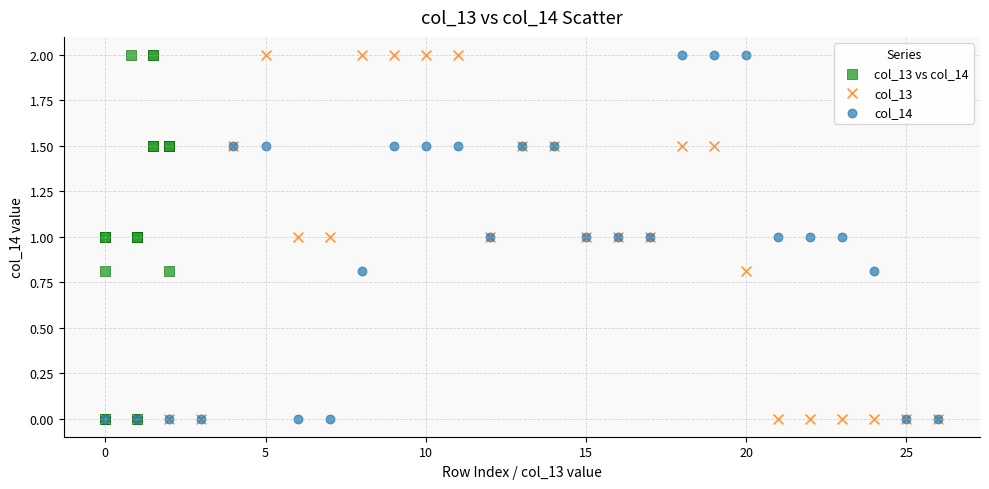

What are all the series names shown in the legend?

col_13 vs col_14, col_13, col_14